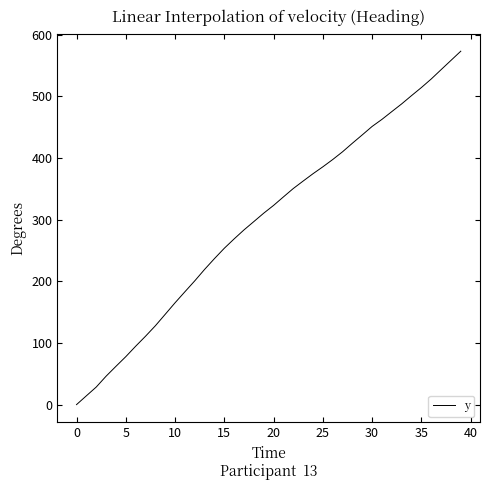

What is the difference between the second highest and minimum values?

558.4